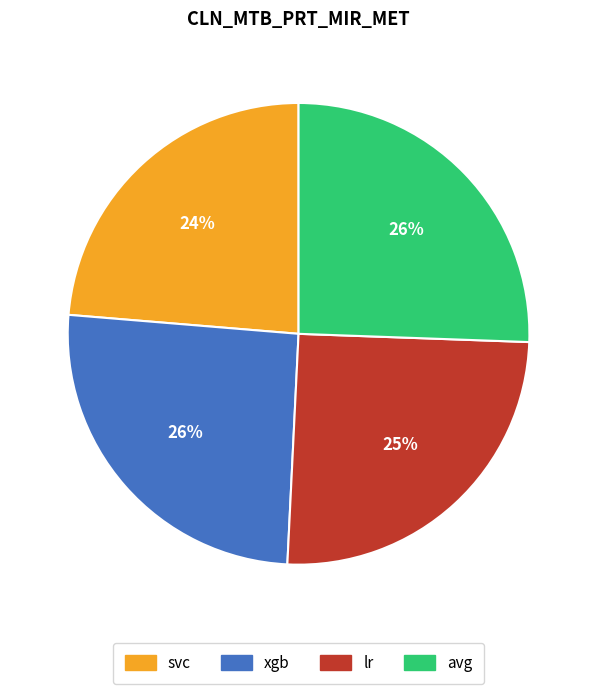

Which category has the smallest portion of the pie?

svc